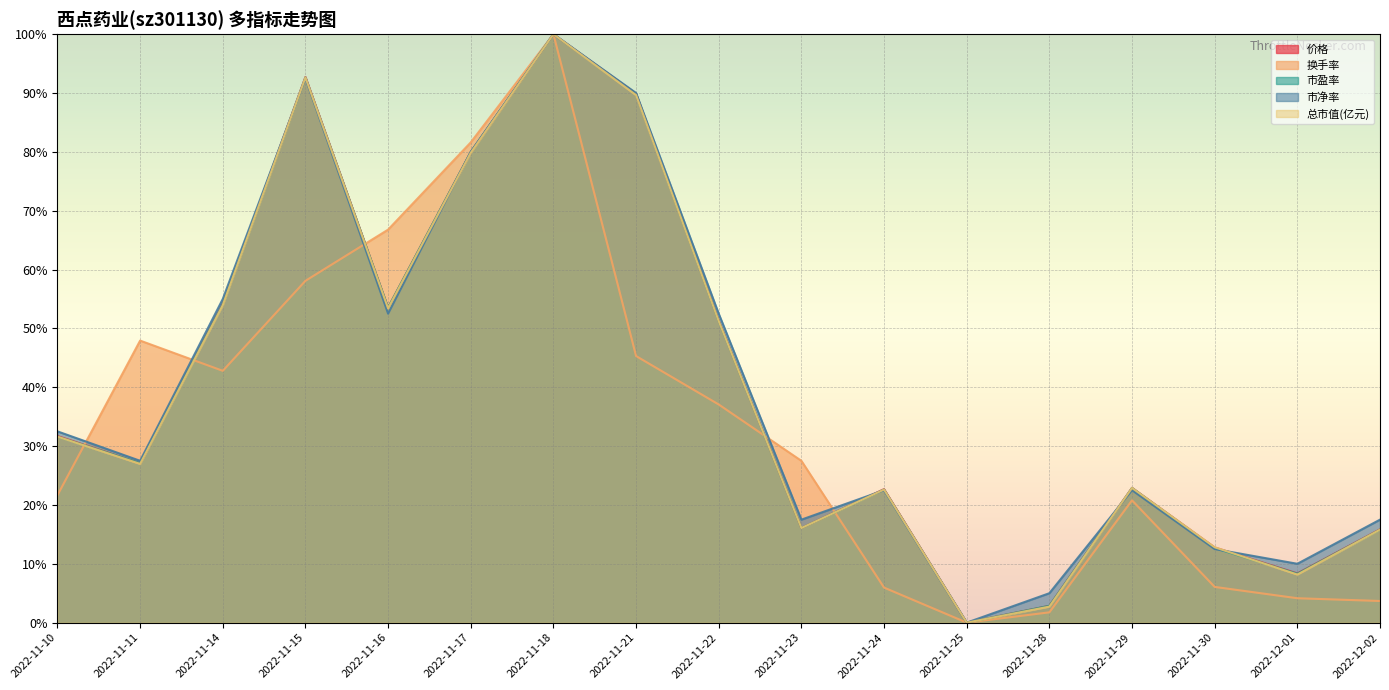

Between 2022-11-30 and 2022-11-23, which is larger?

2022-11-23